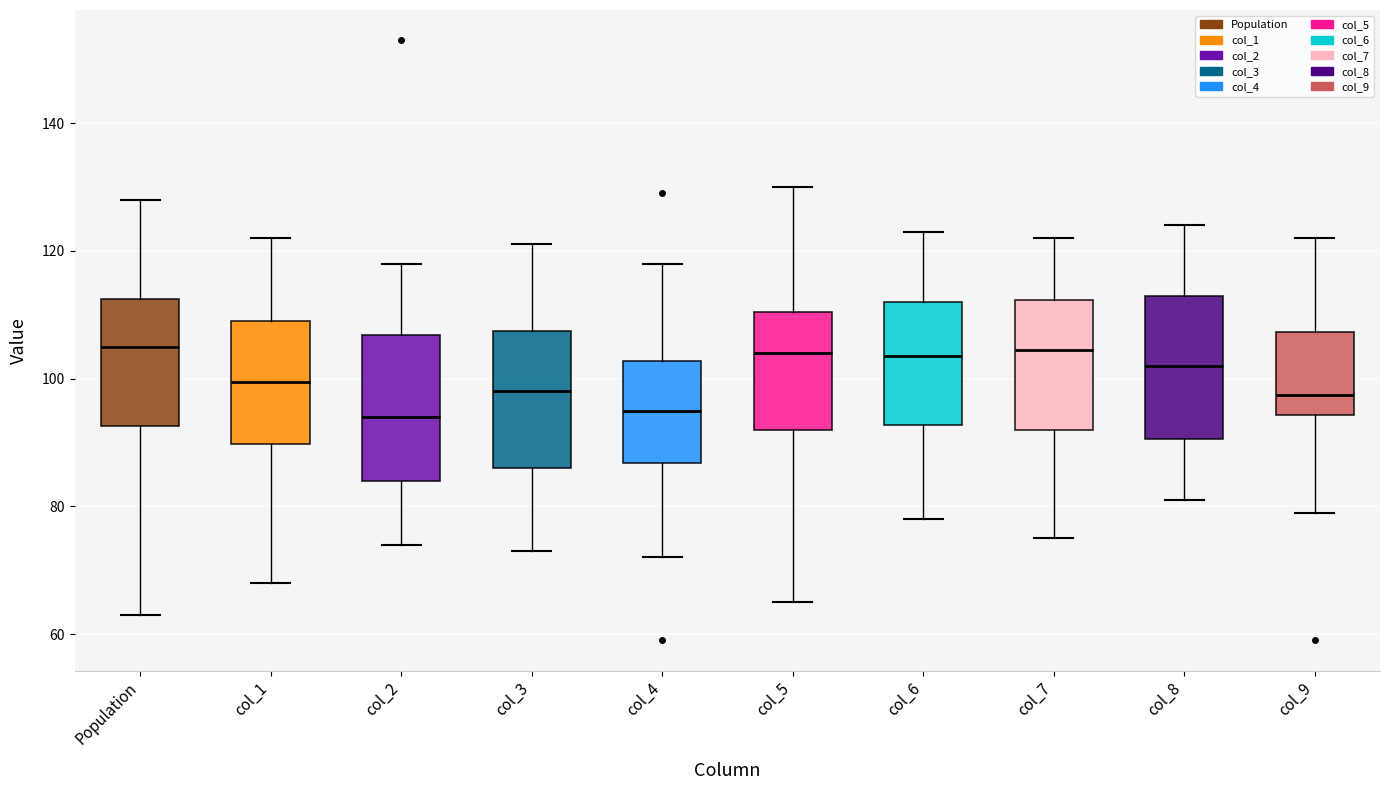

Reading left to right, read every box against the y-axis: the position of its median line, the range the box covers, and the ends of its whiskers. The values are not printed on the chart, so give them approximately, as read against the axis.

Population: median 106, box 92 to 112, whiskers 64 to 128
col_1: median 100, box 90 to 110, whiskers 68 to 122
col_2: median 94, box 84 to 106, whiskers 74 to 118
col_3: median 98, box 86 to 108, whiskers 74 to 122
col_4: median 96, box 86 to 102, whiskers 72 to 118
col_5: median 104, box 92 to 110, whiskers 66 to 130
col_6: median 104, box 92 to 112, whiskers 78 to 124
col_7: median 104, box 92 to 112, whiskers 76 to 122
col_8: median 102, box 90 to 114, whiskers 82 to 124
col_9: median 98, box 94 to 108, whiskers 80 to 122